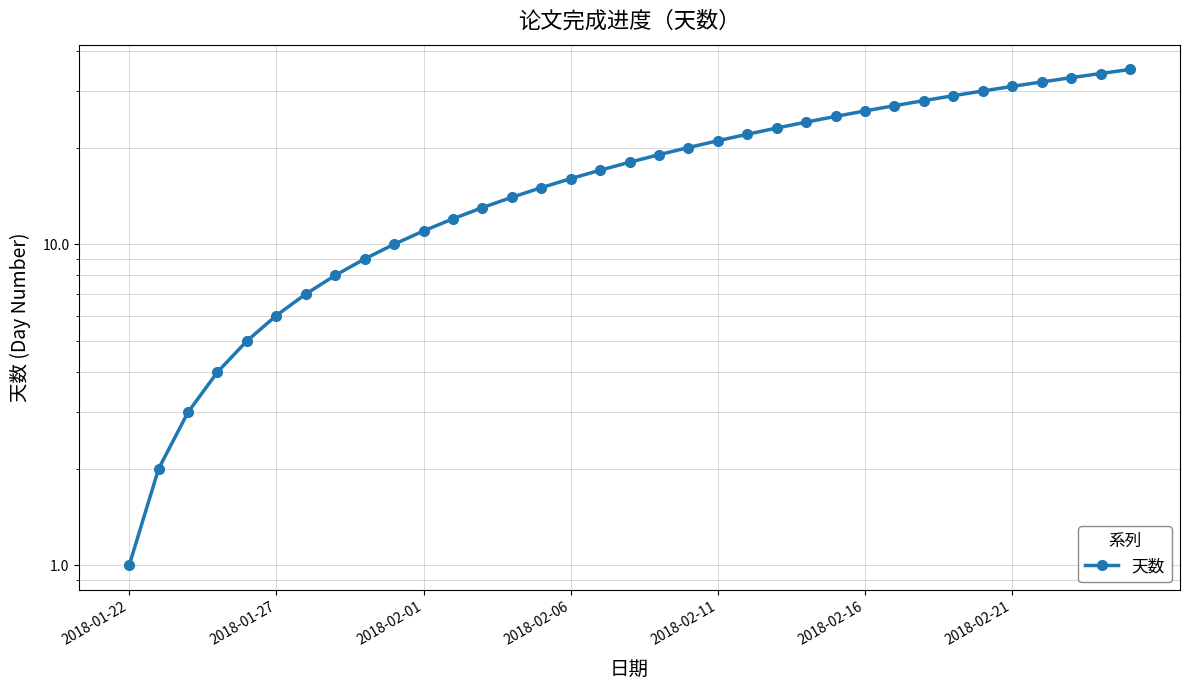

The value at 2018-02-01 is 11. True or false?

True